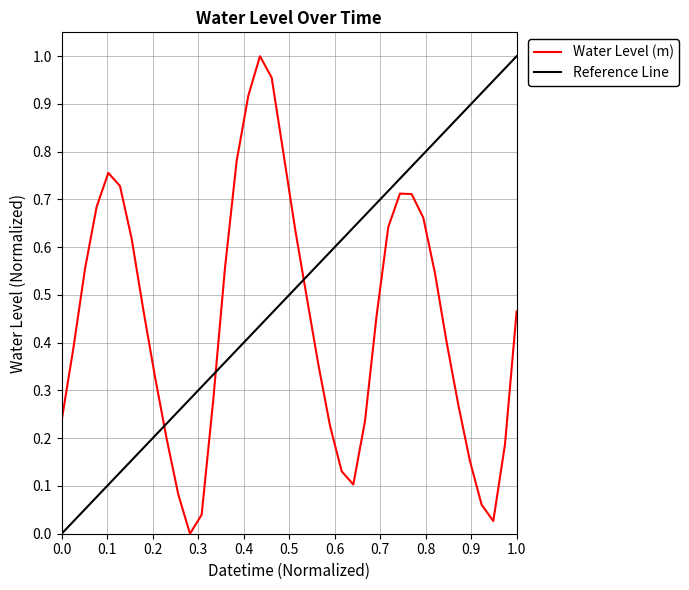

Is it true that the value at 2024-07-29 20:00 is 0.3?

True